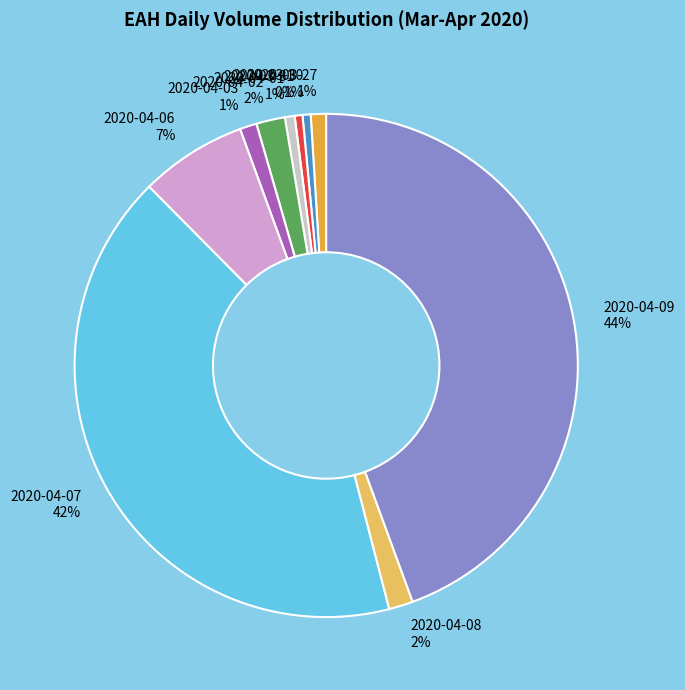

Is there any slice that represents more than half of the pie?

No